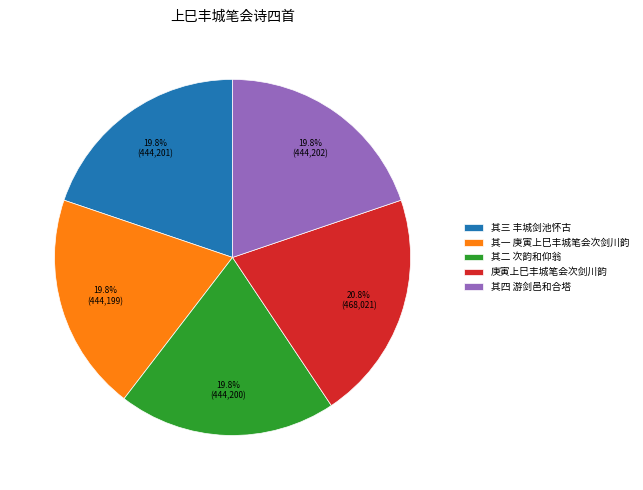

Which category has the biggest portion of the pie?

庚寅上巳丰城笔会次剑川韵